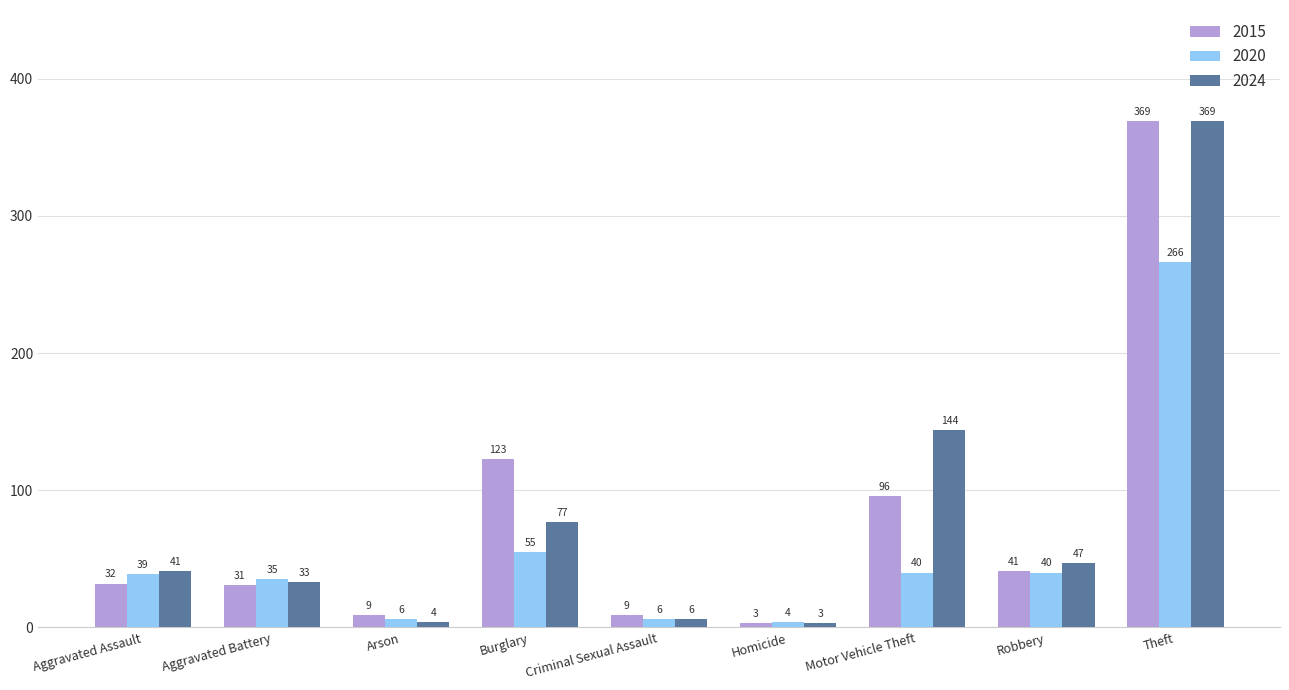

What are all the series names shown in the legend?

2015, 2020, 2024